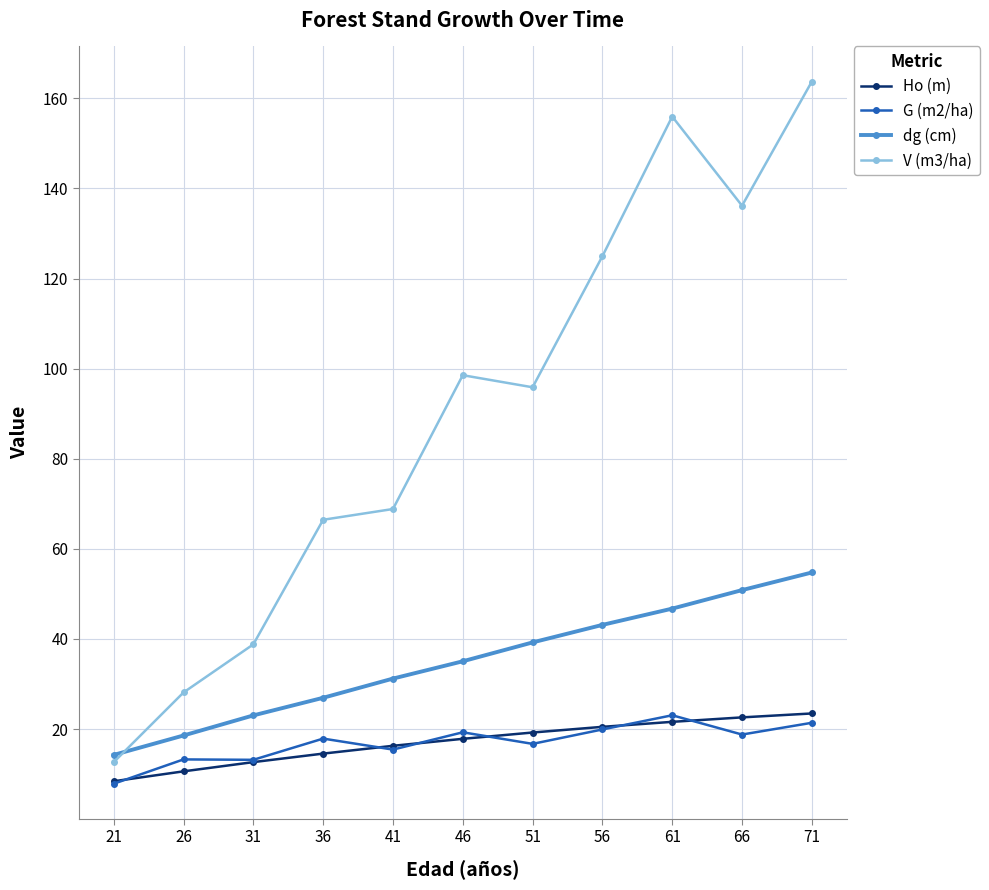

Which series has the widest spread of values?

V (m3/ha)